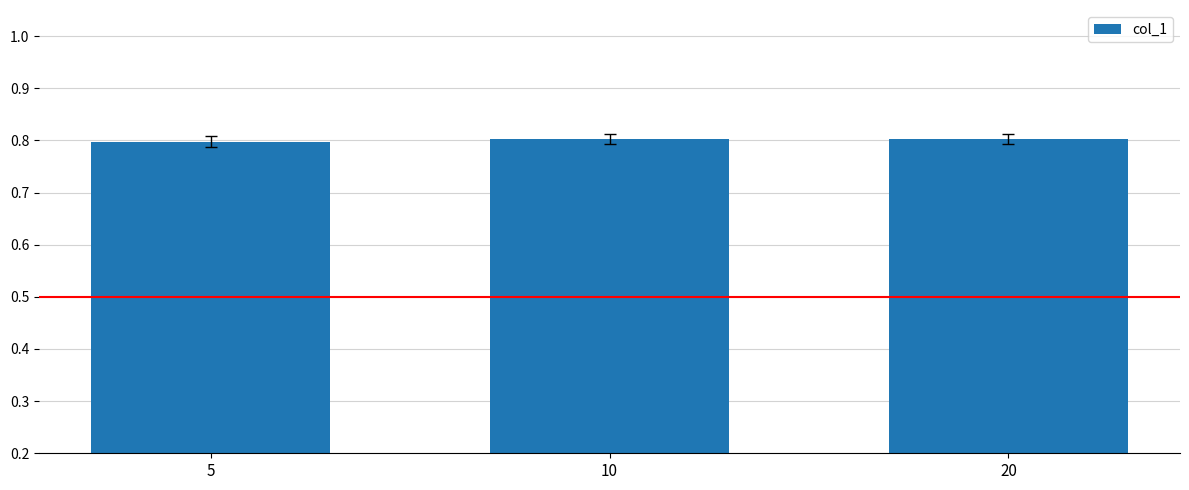

The value at 20 is 0.3. True or false?

False